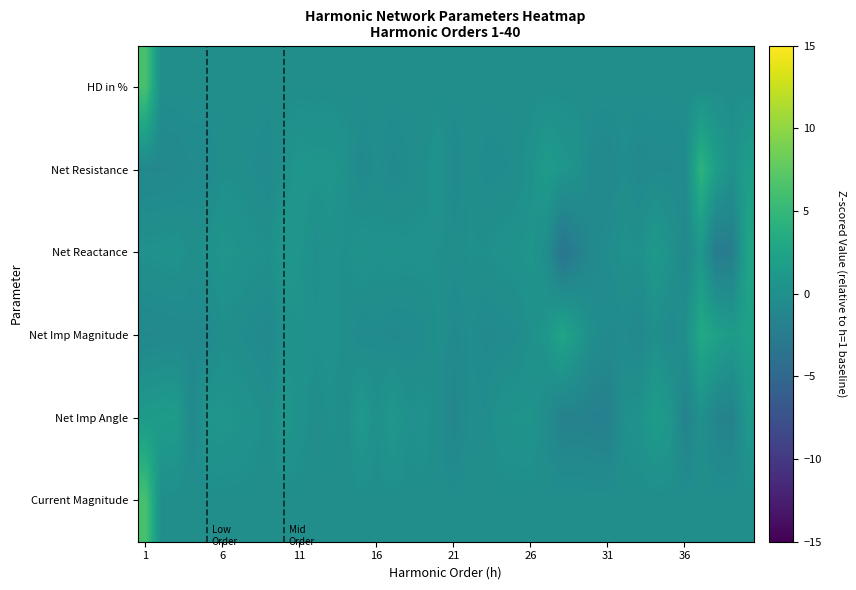

Reading left to right, list all the values displayed in this chart.

HD in %: 6.2	-0.1	-0.2	-0.2	-0.1	-0.2	-0.1	-0.2	-0.2	-0.2	-0.2	-0.2	-0.2	-0.2	-0.2	-0.2	-0.1	-0.2	-0.1	-0.2	-0.2	-0.2	-0.1	-0.2	-0.1	-0.2	-0.2	-0.2	-0.1	-0.2	-0.2	-0.2	-0.2	-0.2	-0.2	-0.2	-0.2	-0.2	-0.2	-0.2
Net Resistance: -1.0	-1.0	-0.9	-0.6	-0.7	-0.1	-0.1	-0.4	-0.6	0.2	0.9	0.7	0.7	0.3	-0.8	-0.2	-0.8	-0.4	-0.2	0.5	-0.8	0.0	-0.5	-0.4	-0.3	0.3	1.4	0.8	0.4	-0.7	-0.9	-0.3	-0.8	-0.6	-0.7	-0.5	4.4	1.7	0.2	1.7
Net Reactance: 0.2	0.3	0.4	-0.1	0.3	0.7	0.5	0.2	0.1	1.0	0.6	-0.1	0.3	-0.0	0.5	0.2	0.4	0.2	0.3	0.1	-0.2	0.1	0.0	0.3	0.4	0.7	-0.2	-3.4	-2.0	-0.8	-0.4	0.2	0.1	1.1	0.4	-0.9	0.9	-2.4	-2.3	2.4
Net Imp Magnitude: -1.0	-0.9	-0.8	-0.7	-0.8	-0.1	-0.3	-0.6	-0.8	0.2	0.5	0.2	0.3	-0.1	-0.6	-0.5	-0.7	-0.6	-0.5	0.1	-0.8	-0.3	-0.7	-0.6	-0.5	0.1	0.8	2.7	1.2	-0.2	-0.6	-0.5	-0.9	0.0	-0.7	-0.0	3.1	2.2	1.4	2.0
Net Imp Angle: 1.2	1.6	1.4	-0.9	0.6	0.8	0.6	0.2	-0.2	0.9	0.3	-0.3	0.1	-0.3	1.3	0.1	1.1	0.2	0.3	-0.2	-1.4	-0.2	-0.3	0.4	0.5	0.5	-0.4	-1.7	-1.6	-1.9	-2.0	0.1	0.3	1.5	0.9	-1.7	0.1	-1.3	-1.7	1.0
Current Magnitude: 6.2	-0.1	-0.2	-0.1	-0.1	-0.2	-0.1	-0.2	-0.2	-0.2	-0.2	-0.2	-0.2	-0.2	-0.2	-0.2	-0.1	-0.2	-0.2	-0.2	-0.2	-0.2	-0.2	-0.2	-0.2	-0.2	-0.2	-0.2	-0.2	-0.2	-0.2	-0.2	-0.2	-0.2	-0.2	-0.2	-0.2	-0.2	-0.2	-0.2